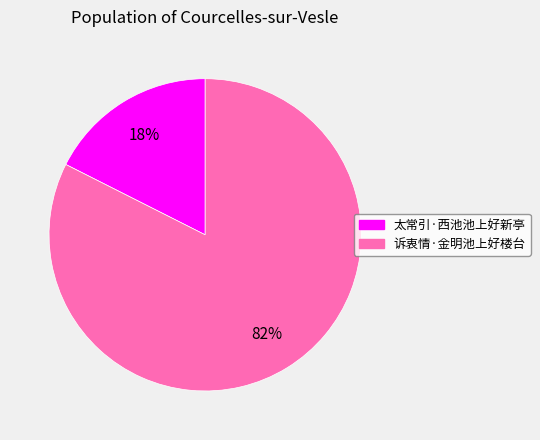

To the nearest percent, what percentage of the pie is 太常引·西池池上好新亭?

18%